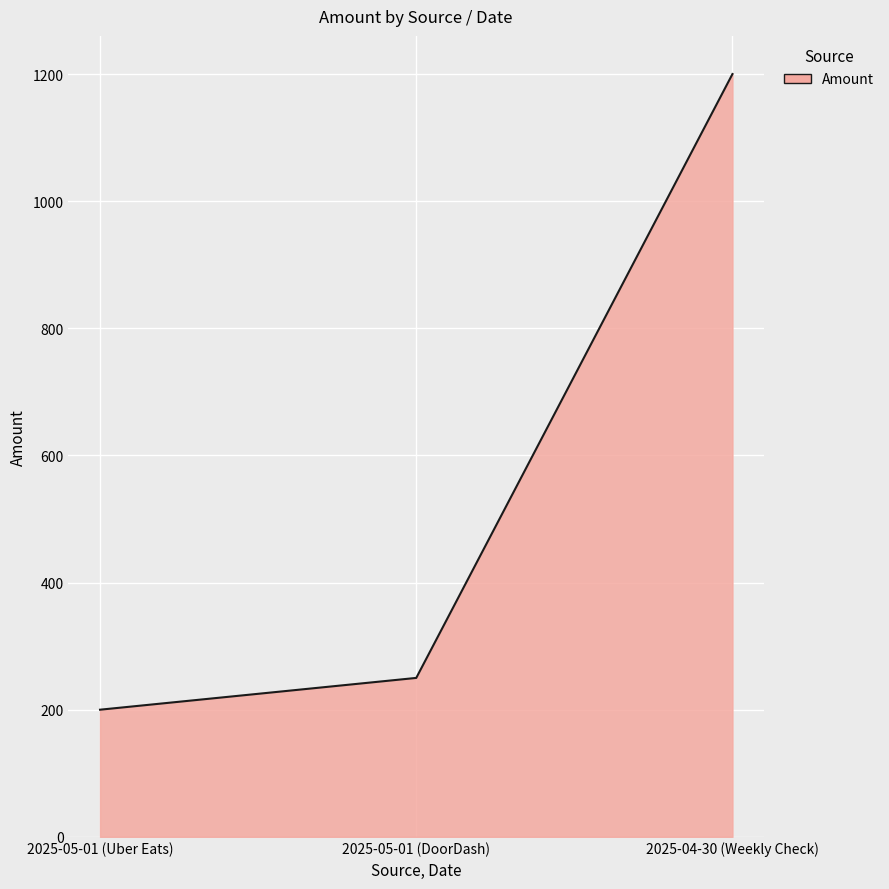

Reading left to right, what are all the values shown in this chart?

200	250	1200